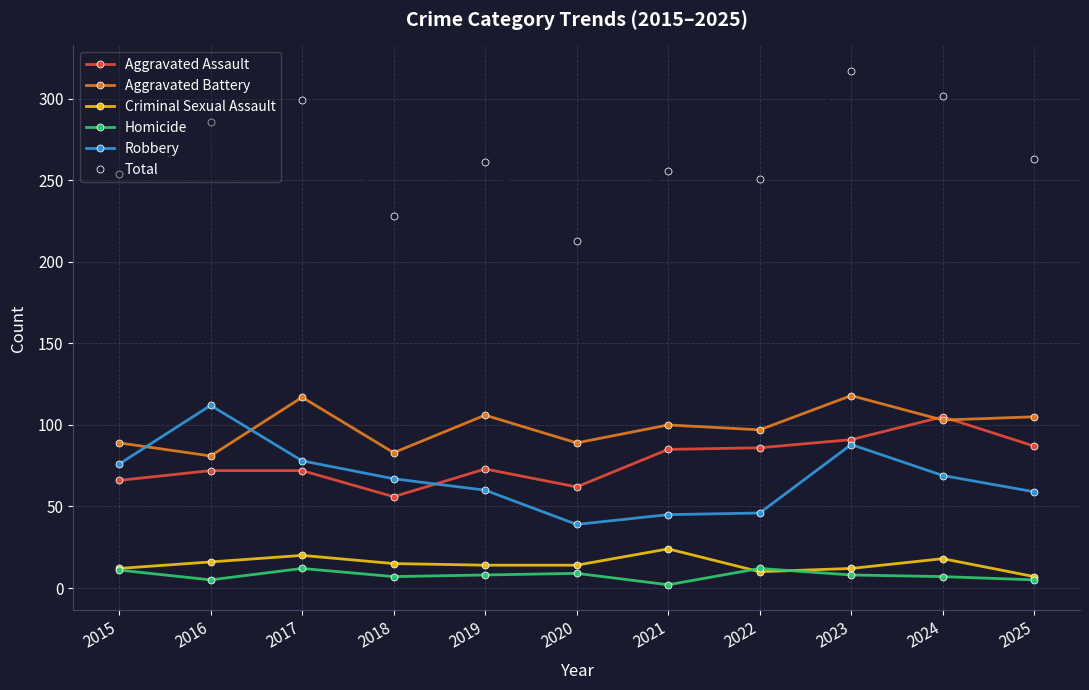

Count the Criminal Sexual Assault values in the range 12 to 18.

7